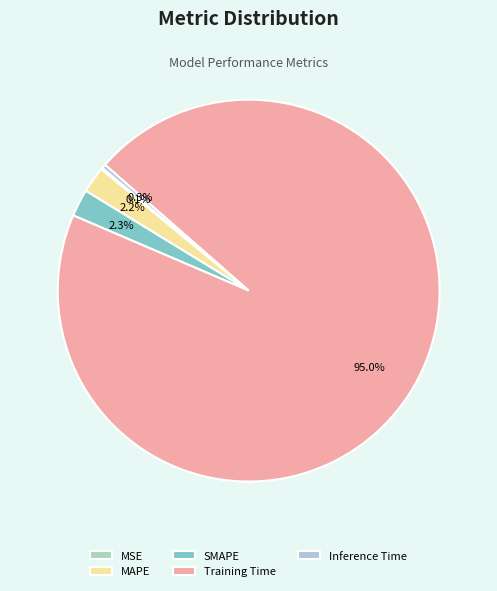

True or false: SMAPE accounts for 2% of the total.

True